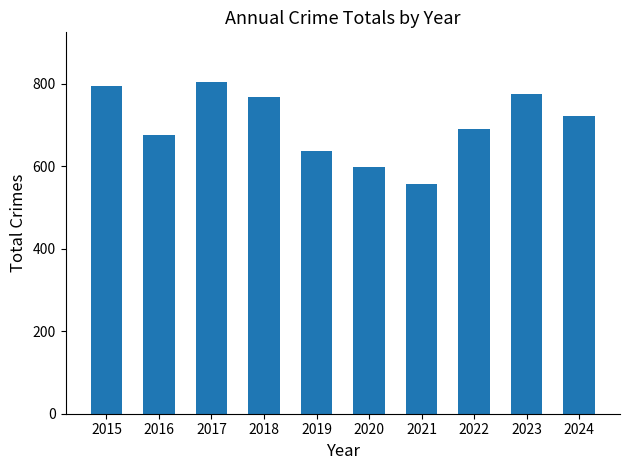

Does the chart contain stacked bars?

No